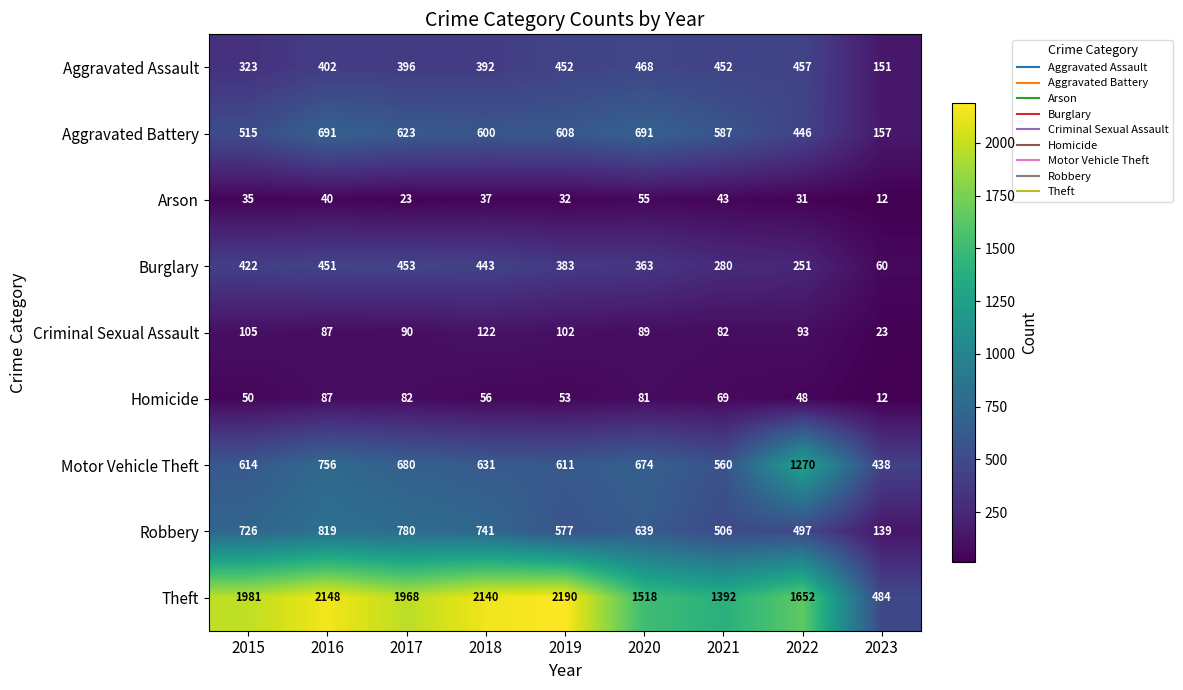

The Robbery series shows 273 at 2022. True or false?

False